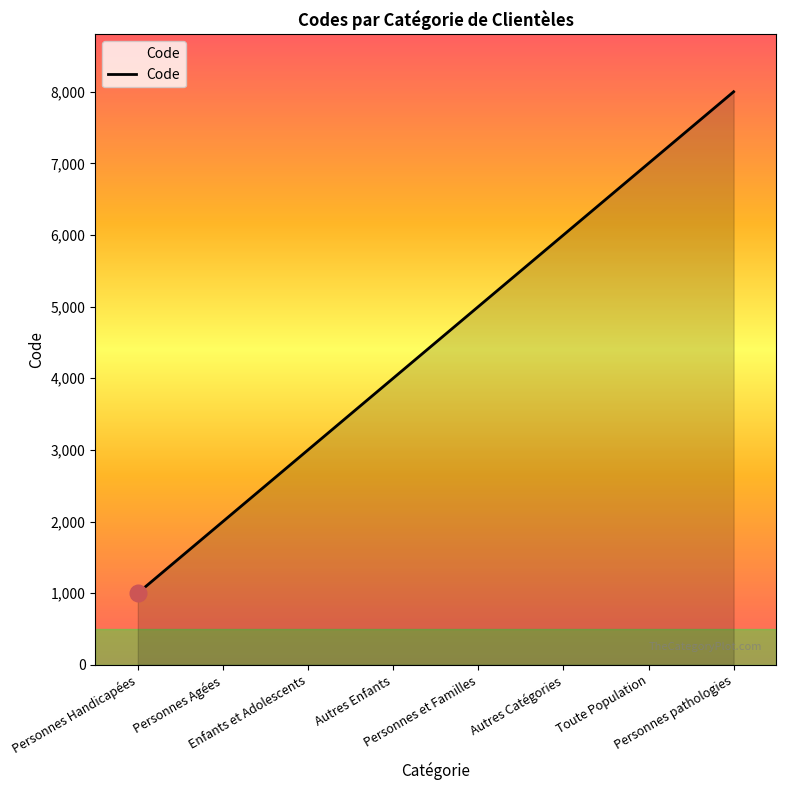

Approximately how many times larger is the value at Autres Catégories compared to Toute Population?

0.9